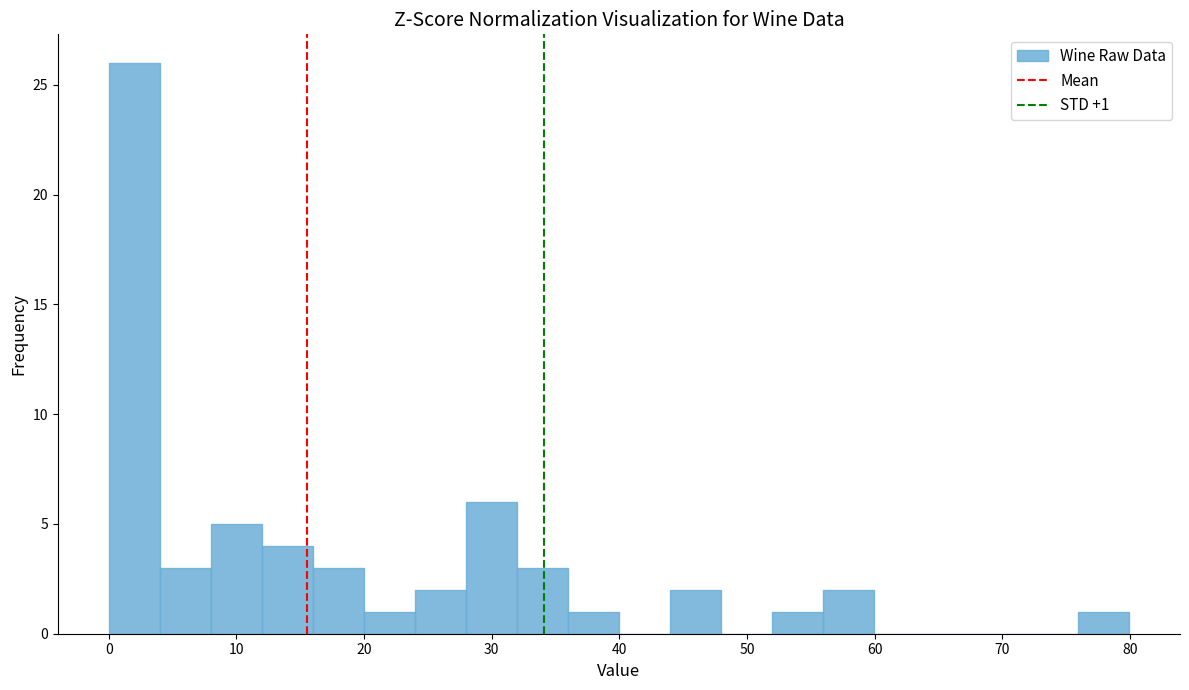

Read against the x-axis, roughly where is the centre of the tallest bar?

2